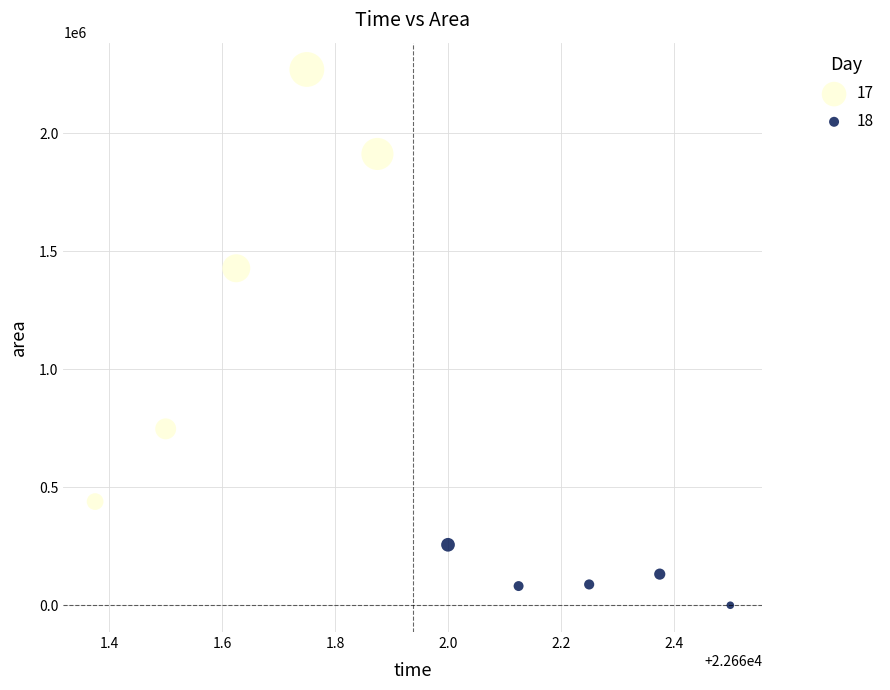

Which series contains the highest Y value?

17